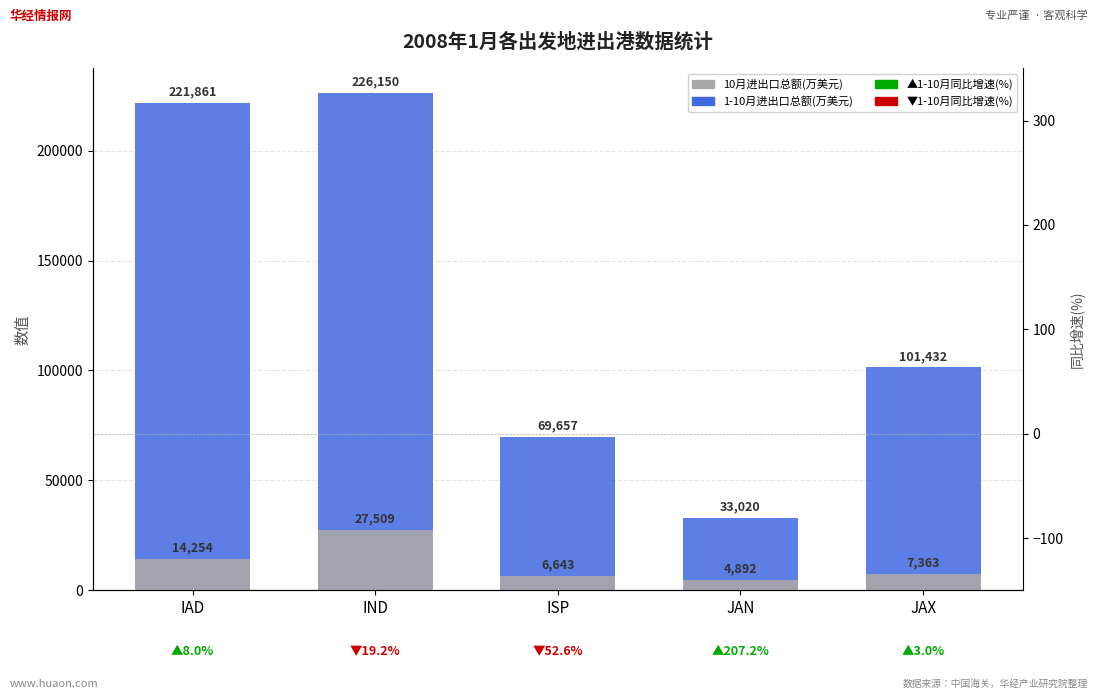

Reading right to left, what are all the values shown in this chart?

1-10月进出口总额(万美元): 101432	33020	69657	226150	221861
10月进出口总额(万美元): 7363	4892	6643	27509	14254